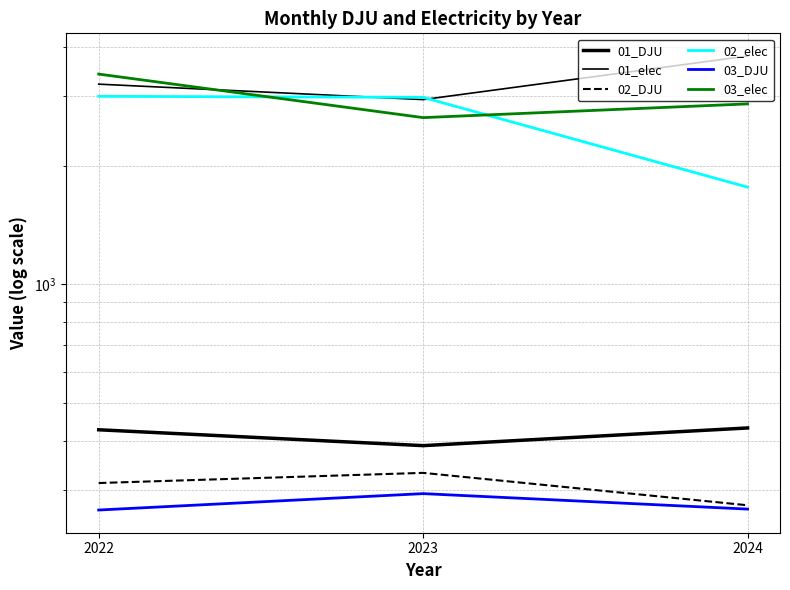

What is the difference between the 03_elec values at 2024 and 2023?

221.0